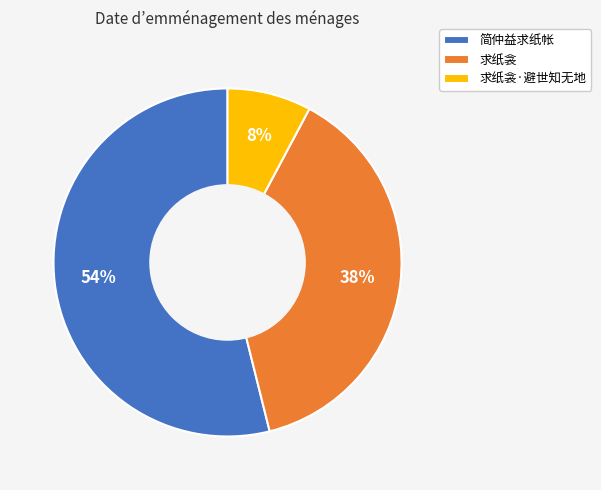

Is the sum of 求纸衾·避世知无地 and 求纸衾 greater than half?

No